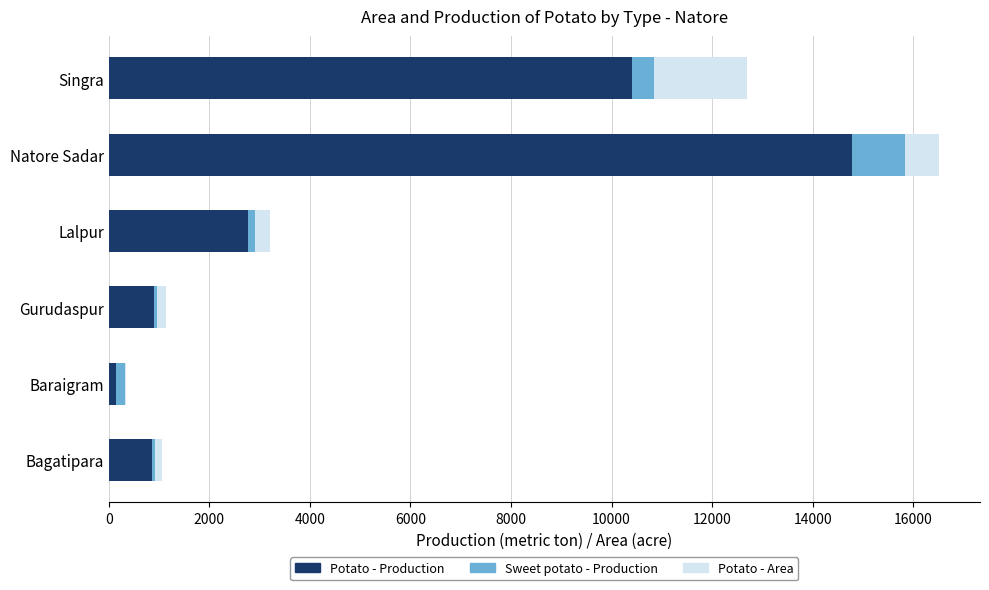

Is it true that Potato - Production equals 23252 at Natore Sadar?

False